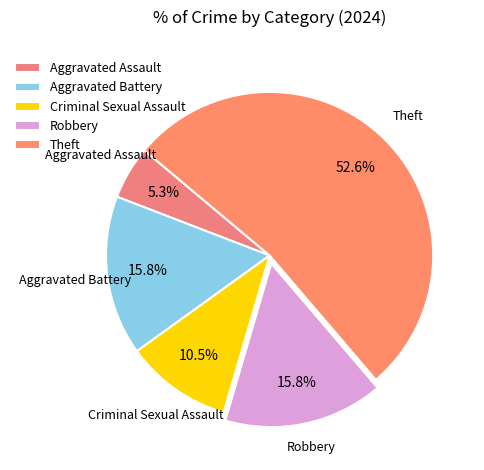

Which slice represents more than half of the pie?

Theft